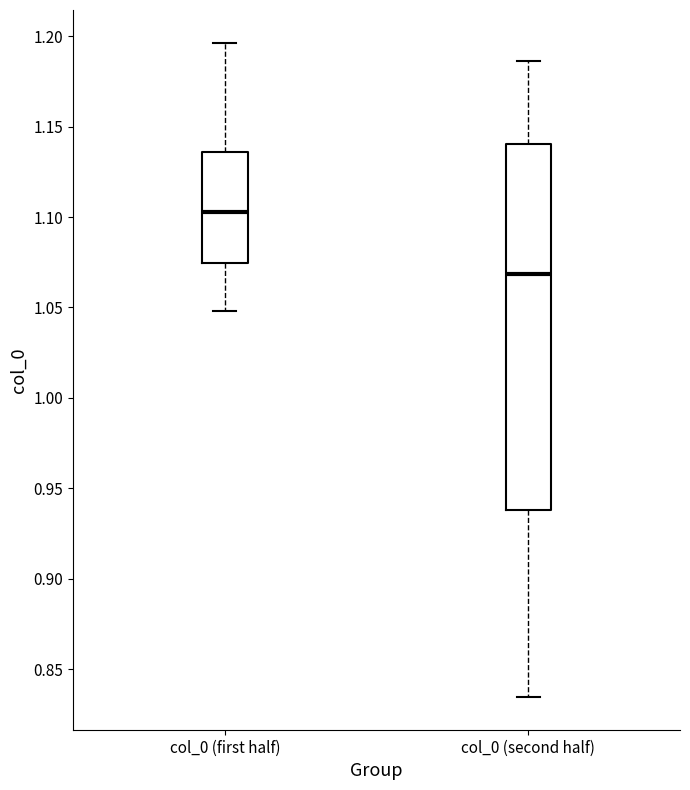

Where does the median line of the box for col_0 (first half) sit on the y-axis? The values are not printed on the chart, so give them approximately, as read against the axis.

1.105